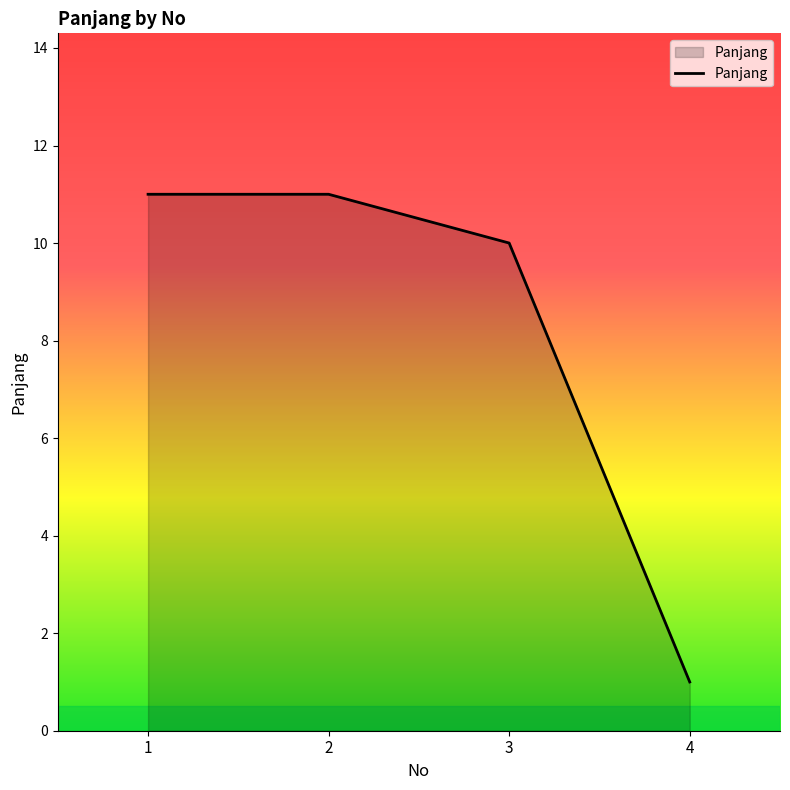

Where is the data nearest to the value 6?

3